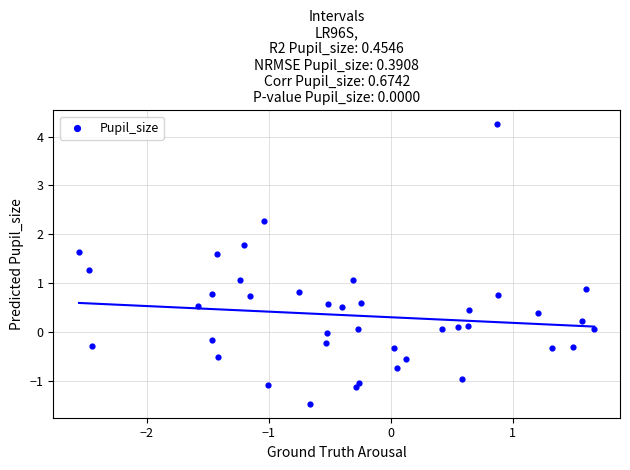

What is the range of Y values (max minus min)?

5.7